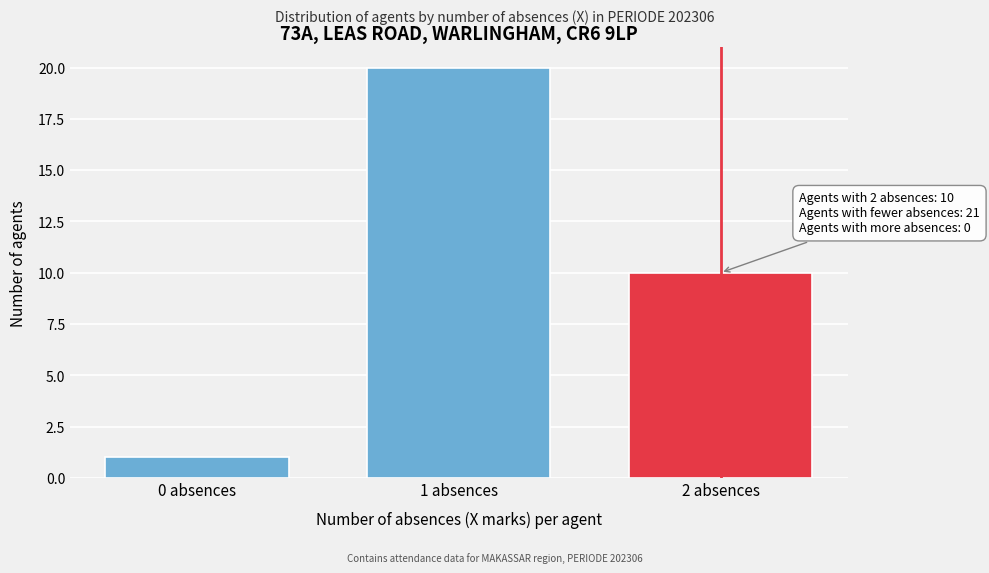

Reading right to left, transcribe all the data shown in this chart.

2 absences=10	1 absences=20	0 absences=1